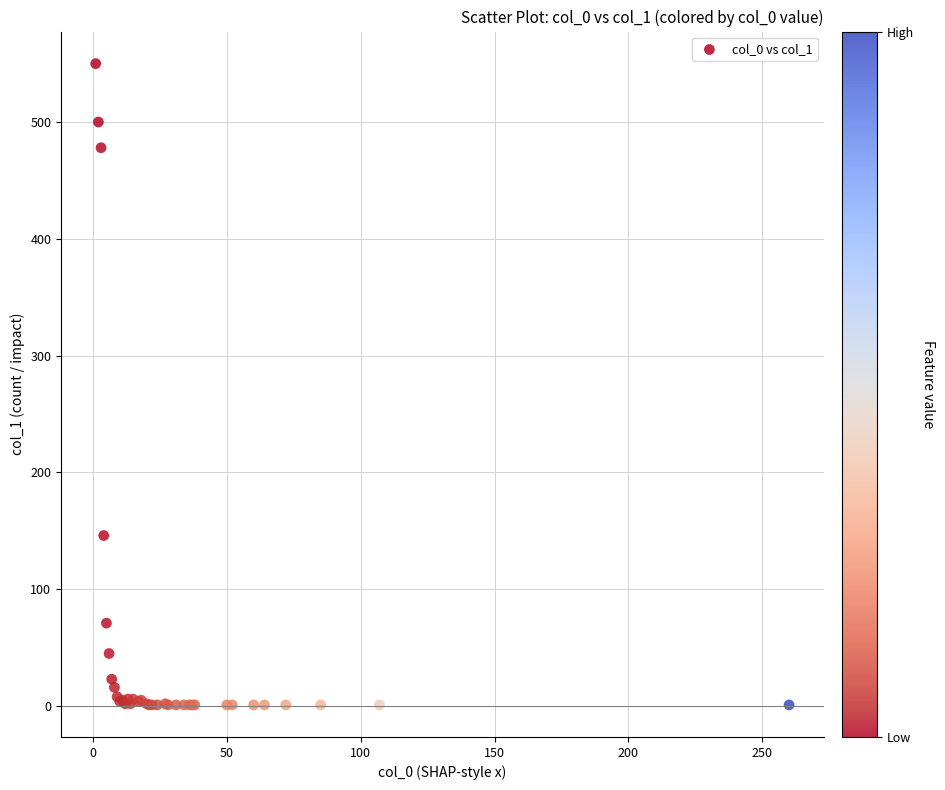

What Y value in the scatter plot is closest to 275?

146